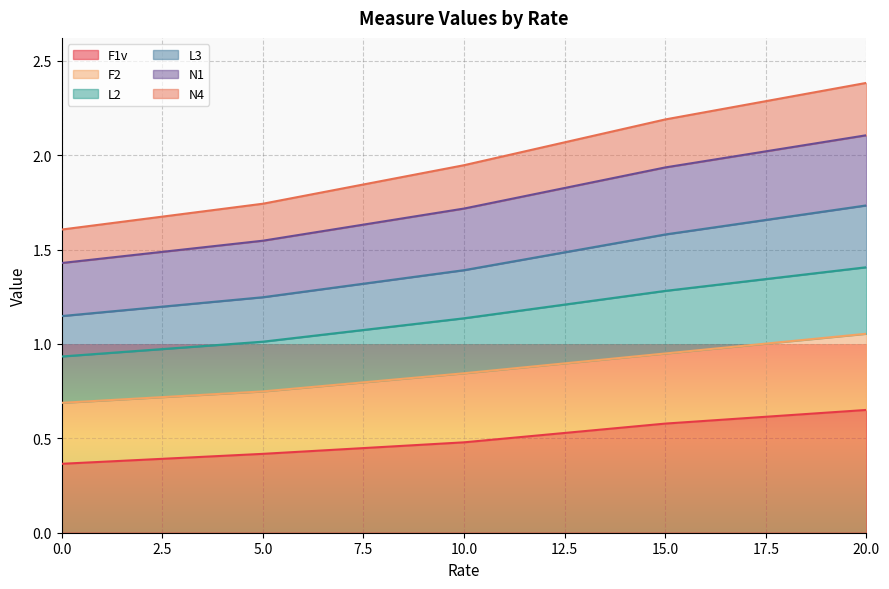

True or false: F1v has a value of 0.4 at 5.0.

True